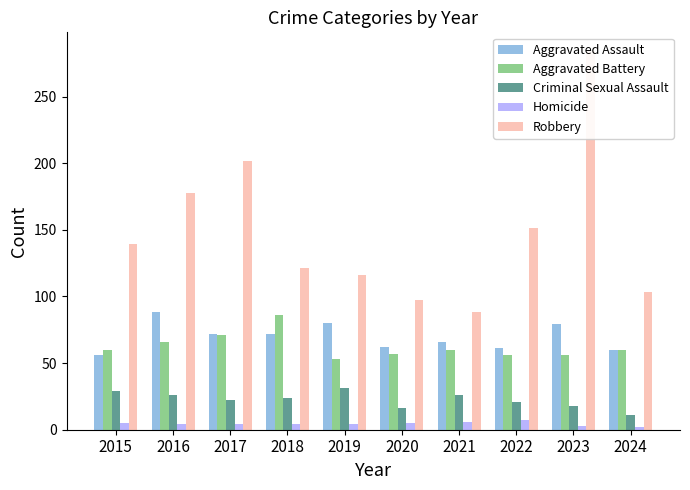

How many groups of bars are there?

10